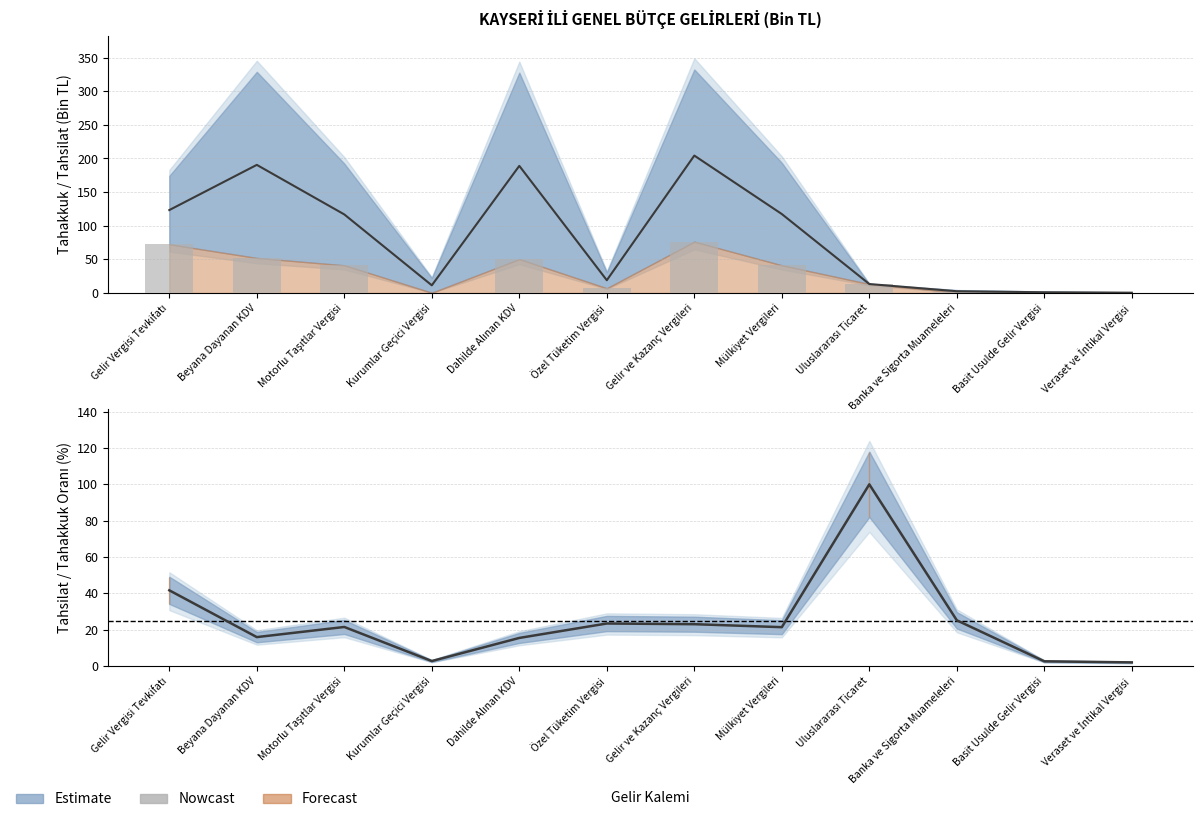

What is the value of the 8th bar from the left?

41.3